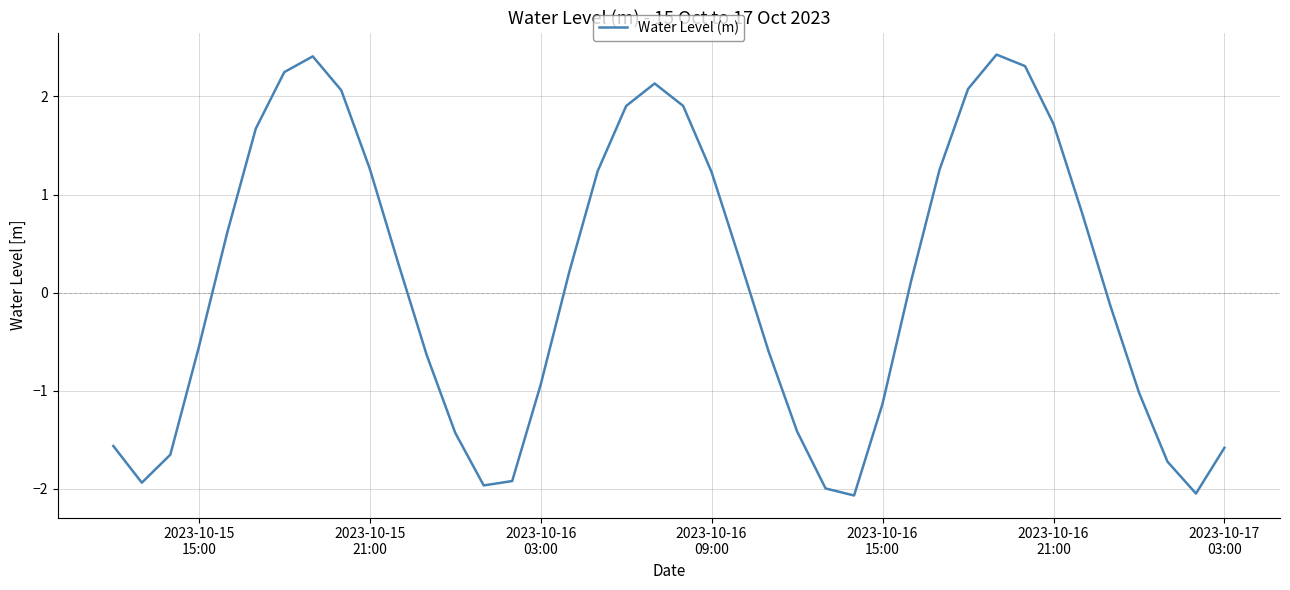

What is the greatest value displayed?

2.4